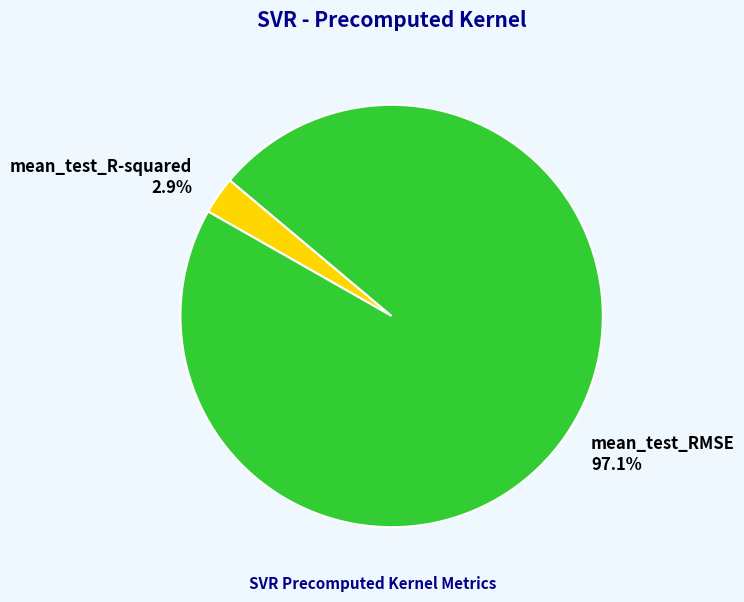

Rank the categories by value from highest to lowest.

mean_test_RMSE, mean_test_R-squared